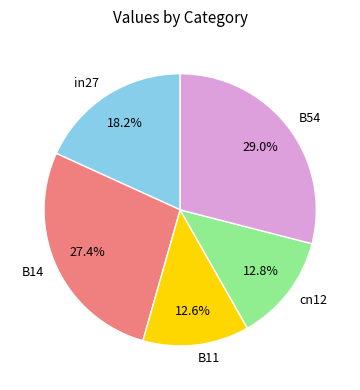

Between in27 and B54, which is larger?

B54